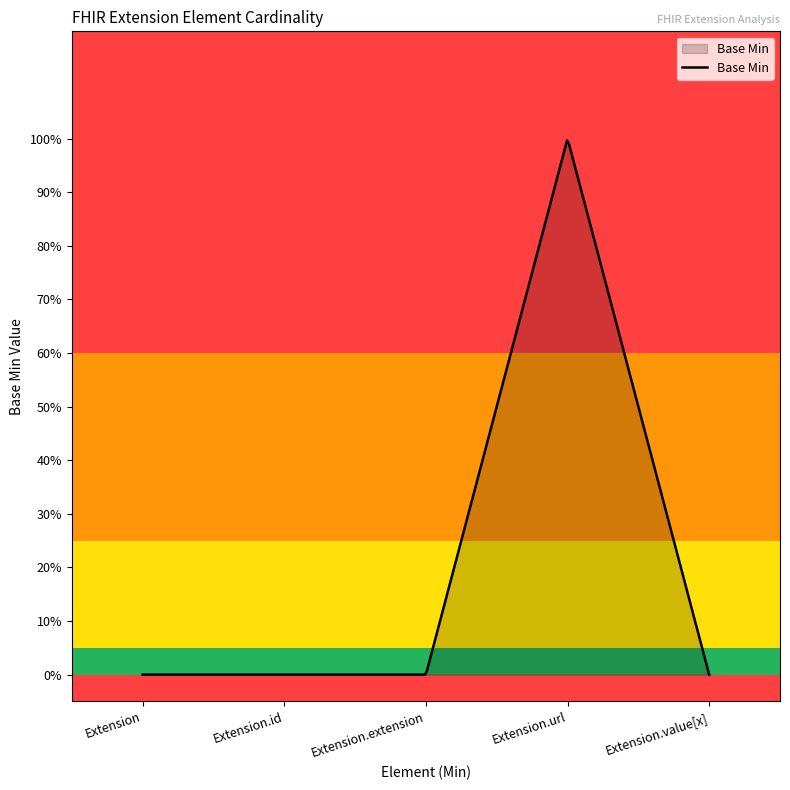

Rank the categories by value from highest to lowest.

Extension.url, Extension, Extension.id, Extension.extension, Extension.value[x]